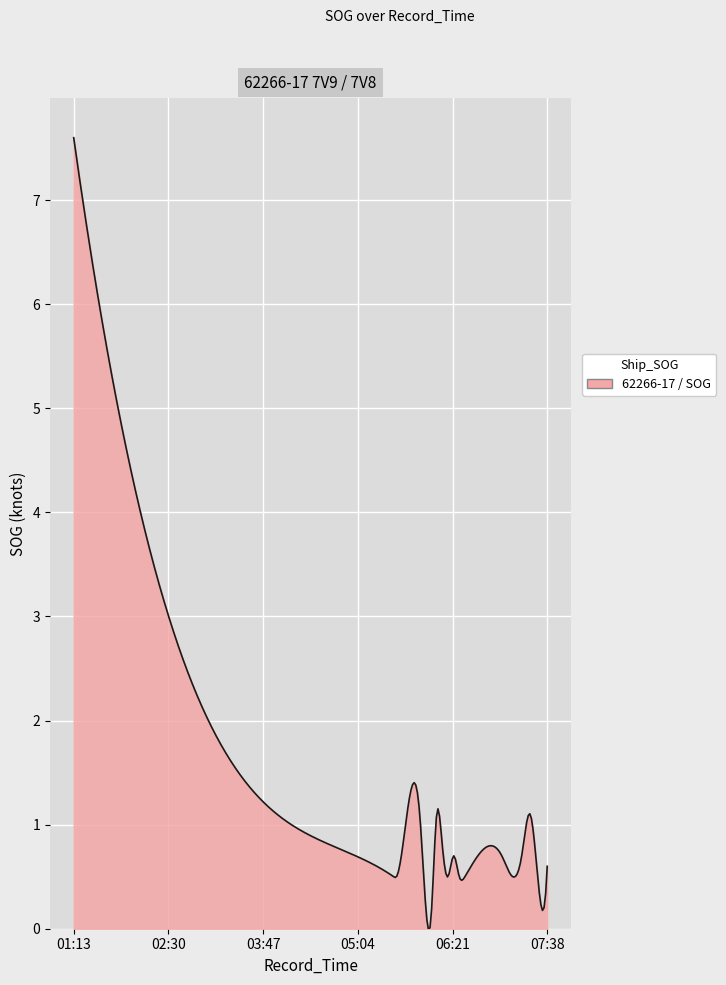

What is the maximum value shown in the chart?

7.6